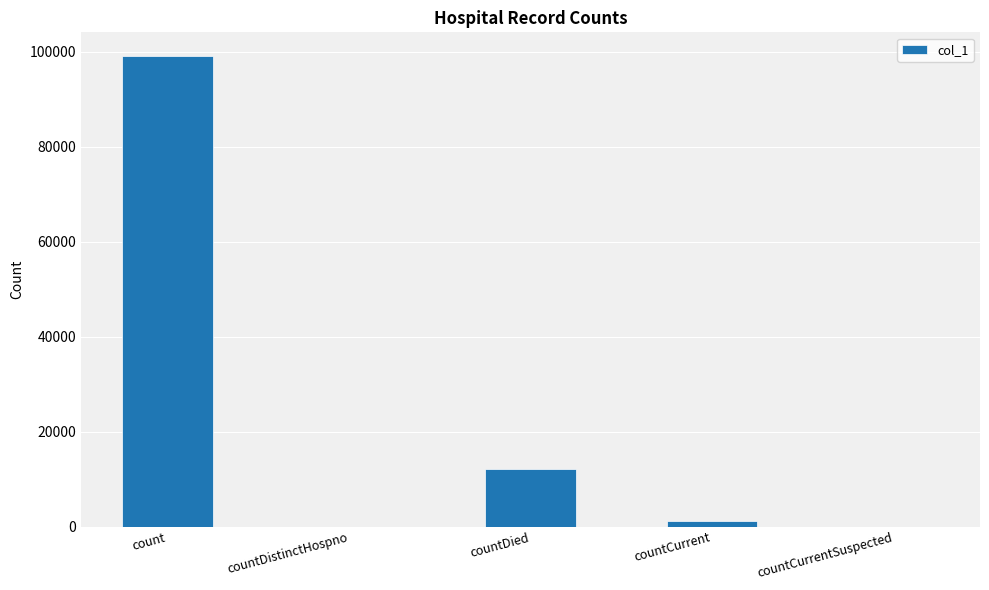

The value at countCurrent is 1121. True or false?

True